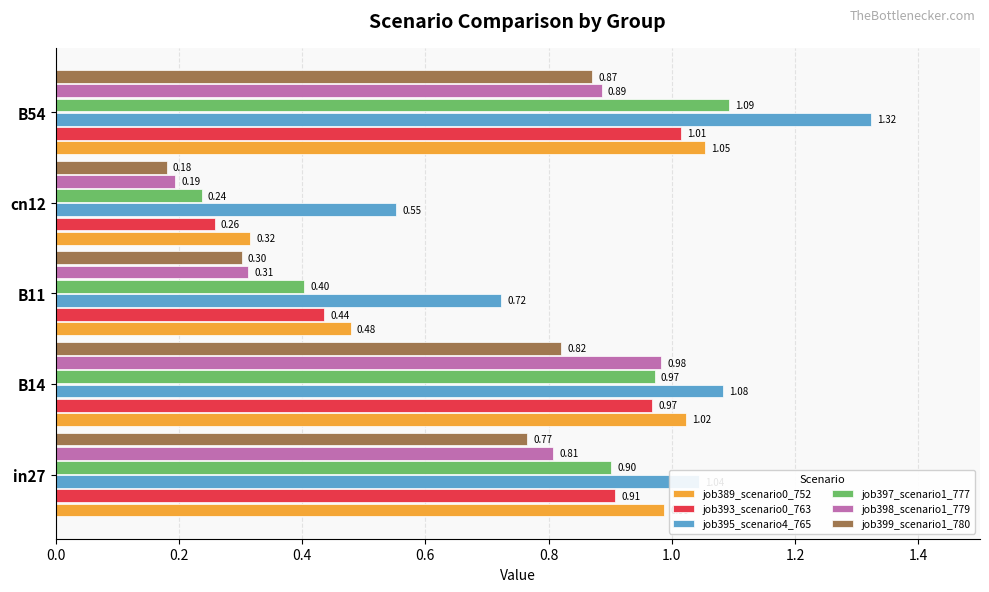

What are all the series names shown in the legend?

job389_scenario0_752, job393_scenario0_763, job395_scenario4_765, job397_scenario1_777, job398_scenario1_779, job399_scenario1_780